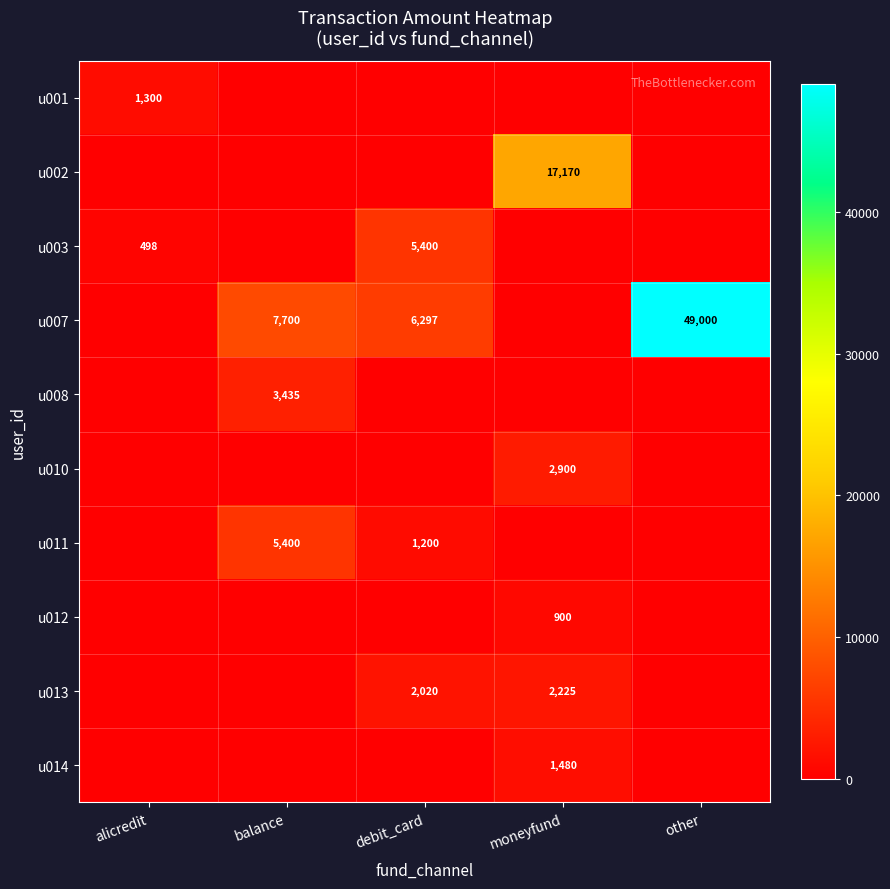

The u012 series shows 1582 at moneyfund. True or false?

False